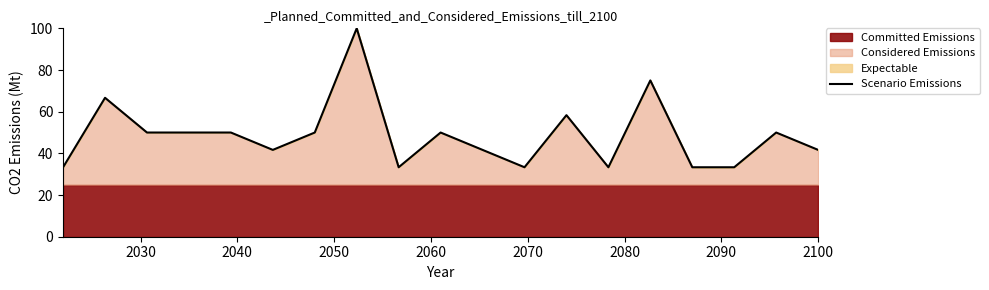

What is the value of the 13th point from the left?

58.3